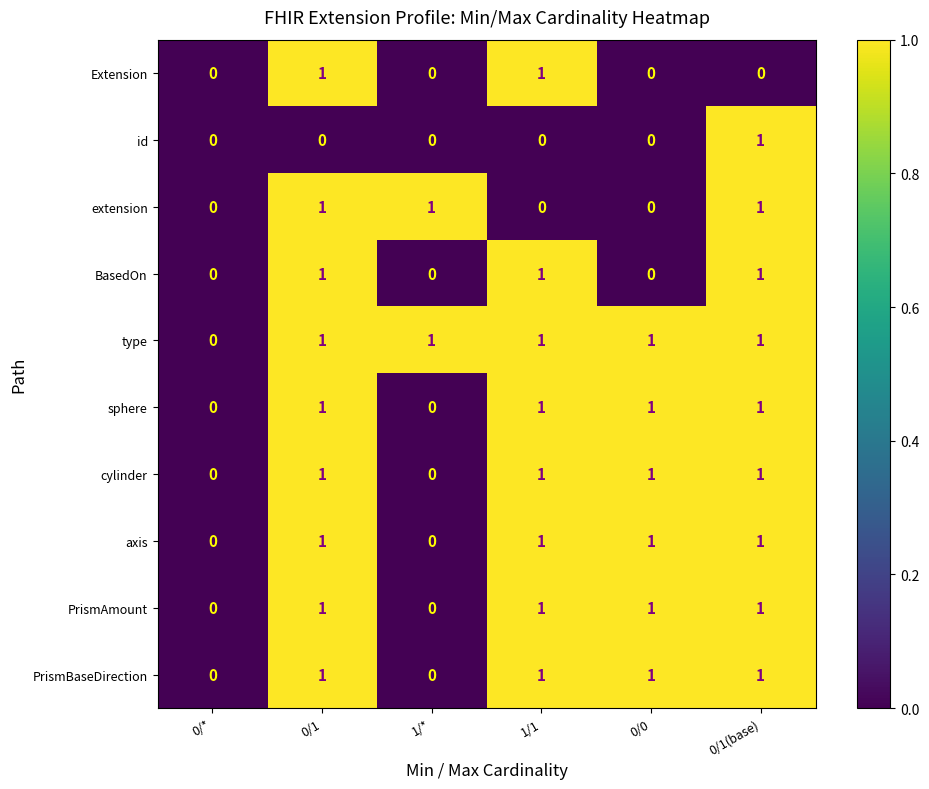

What is the difference between the highest and lowest values at 0/1?

1